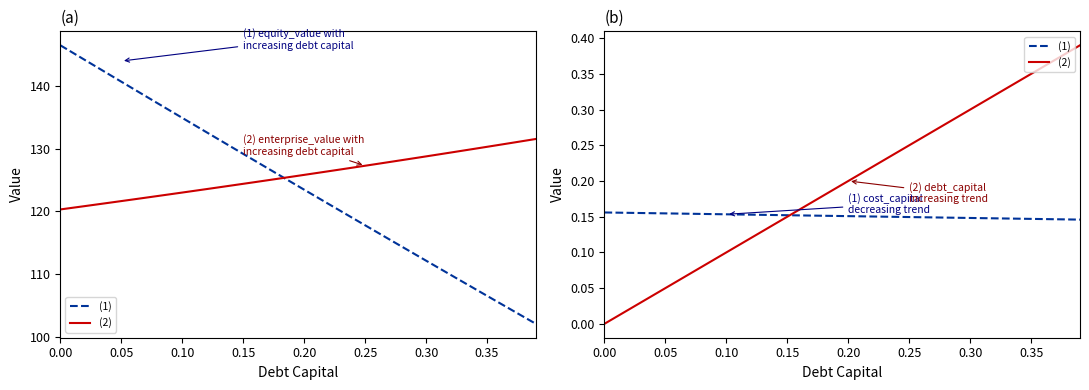

True or false: (2) debt_capital has more than 1 interior local peaks.

False